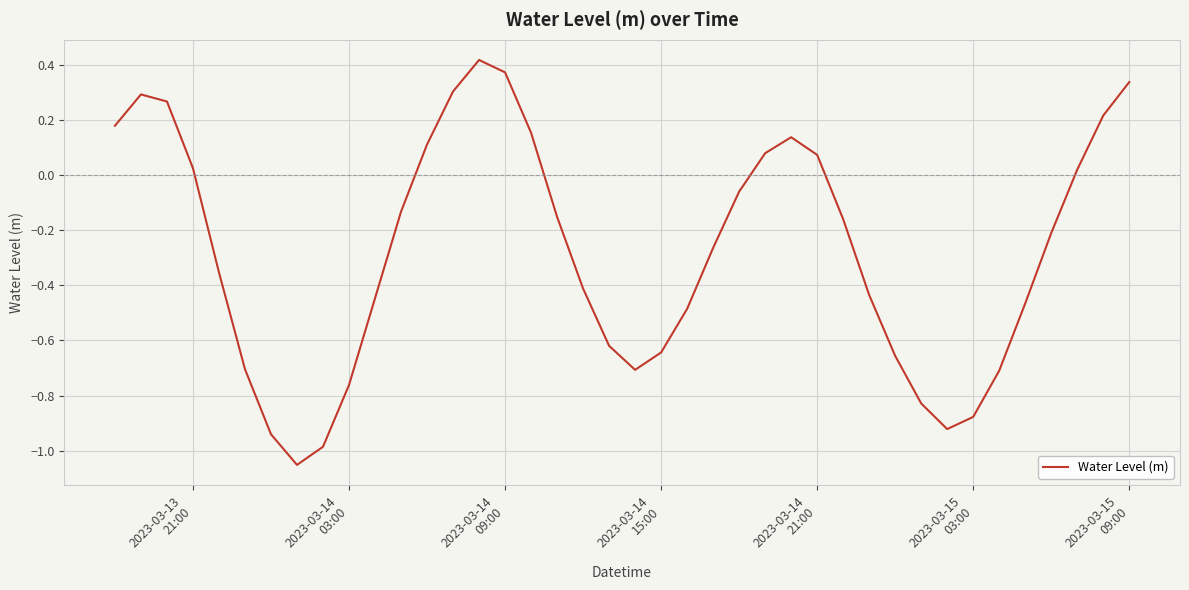

What is the difference between the maximum and minimum values?

1.5